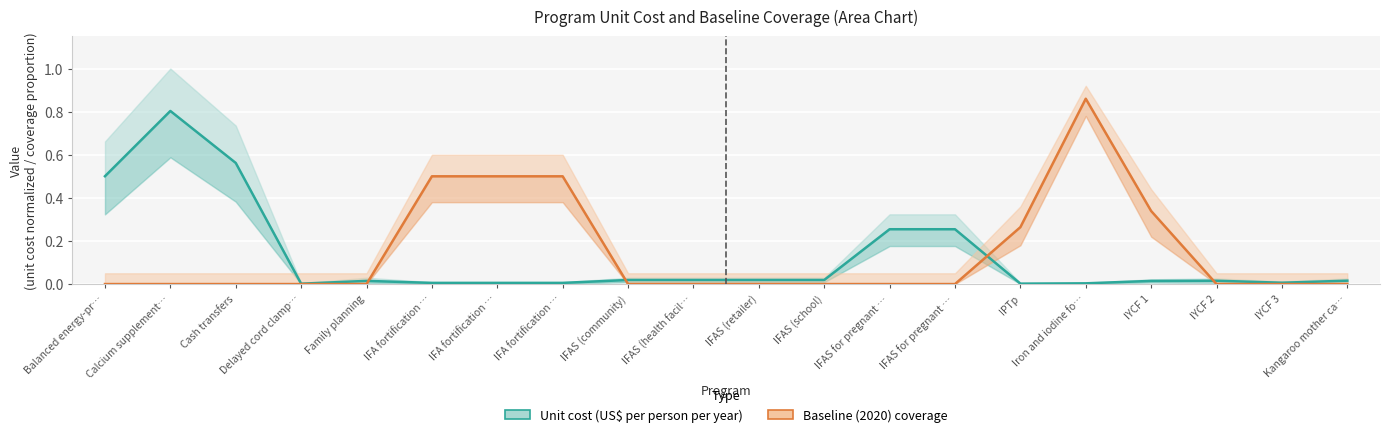

Which series ends up on top after the final intersection of Baseline (2020) coverage and Unit cost (US$ per person per year)?

Unit cost (US$ per person per year)